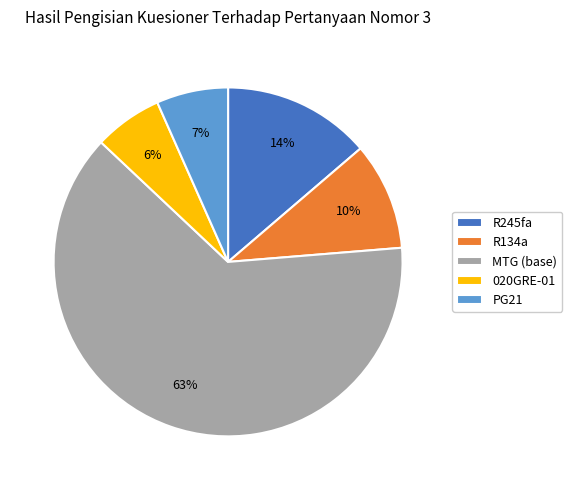

Combined, do MTG (base) and PG21 account for over 50%?

Yes